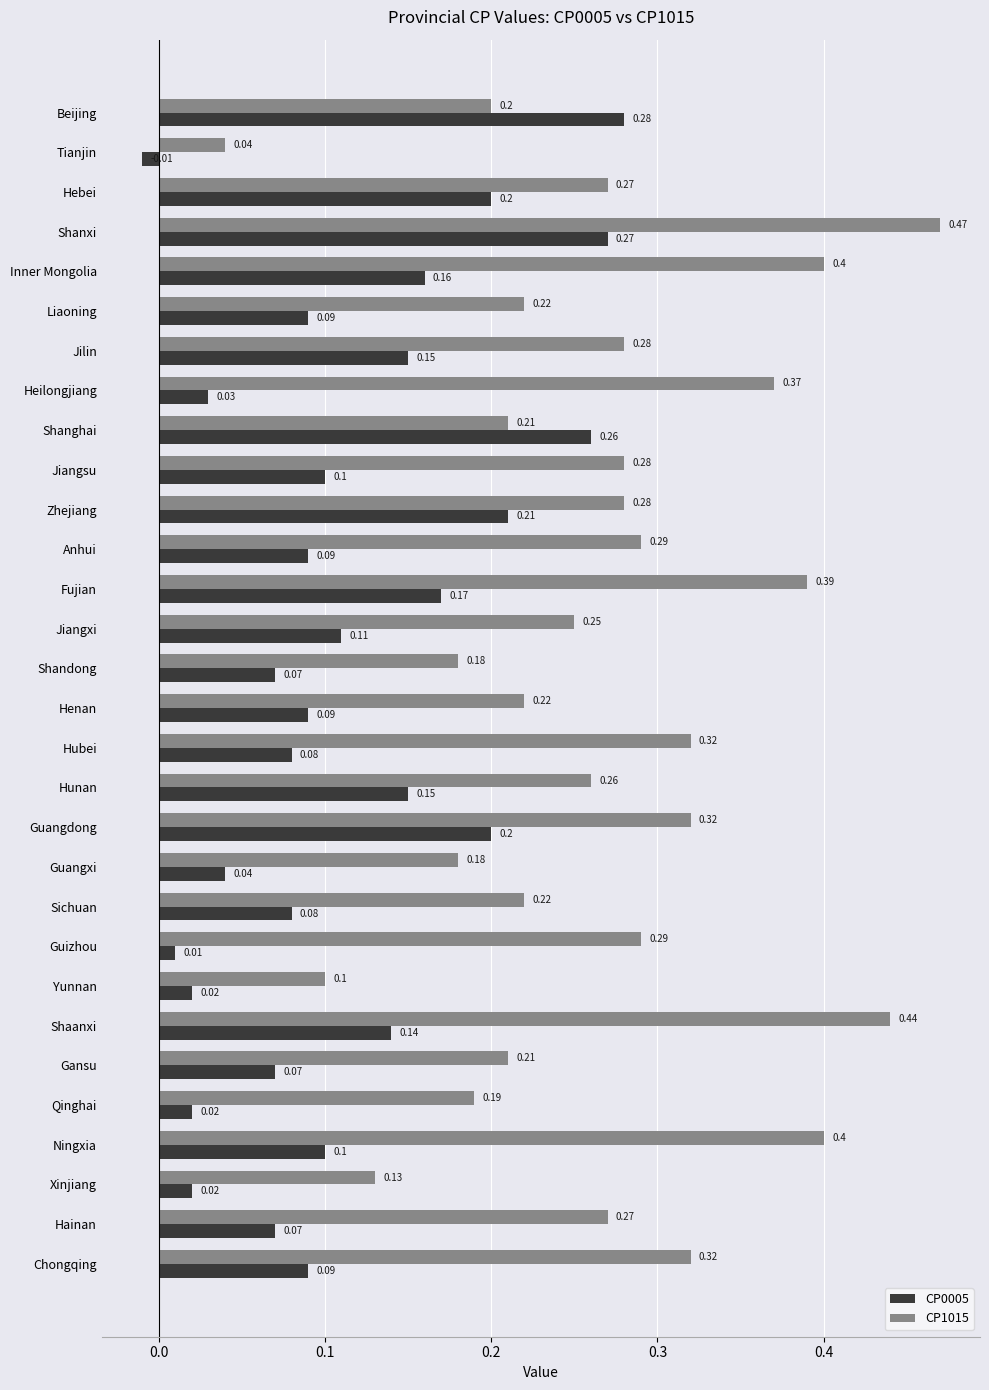

Which series changed the most between Jilin and Ningxia?

CP1015